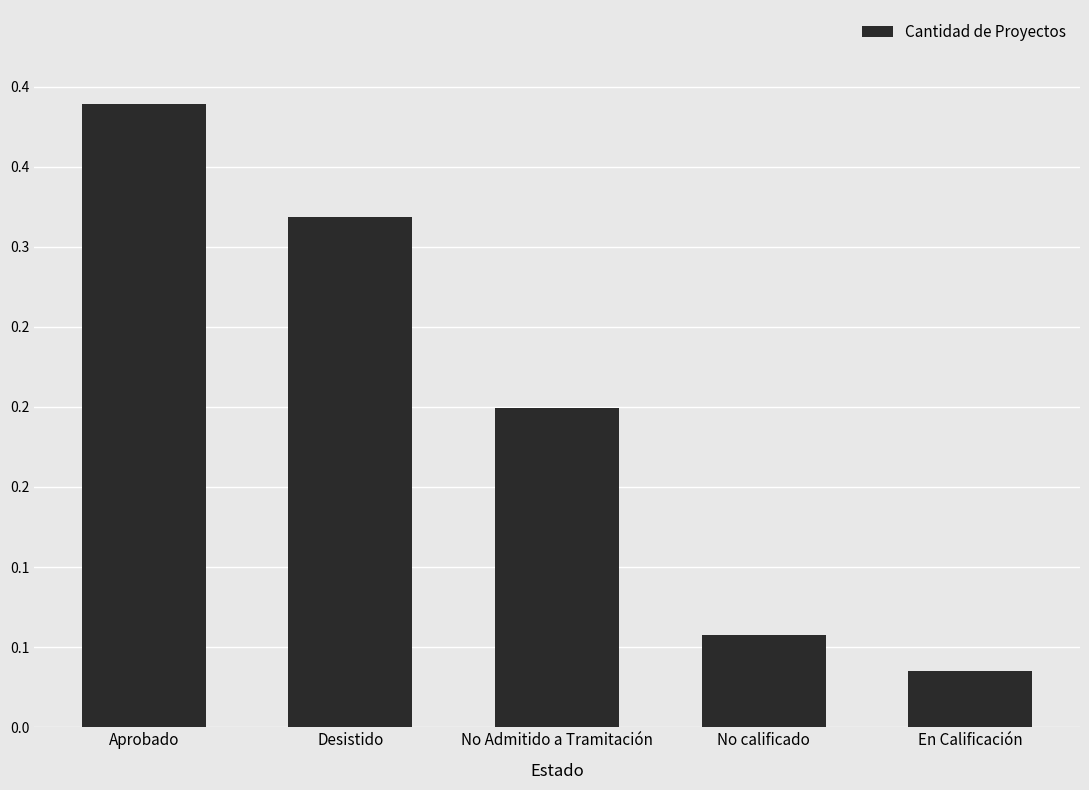

What position from the right is No Admitido a Tramitación?

3